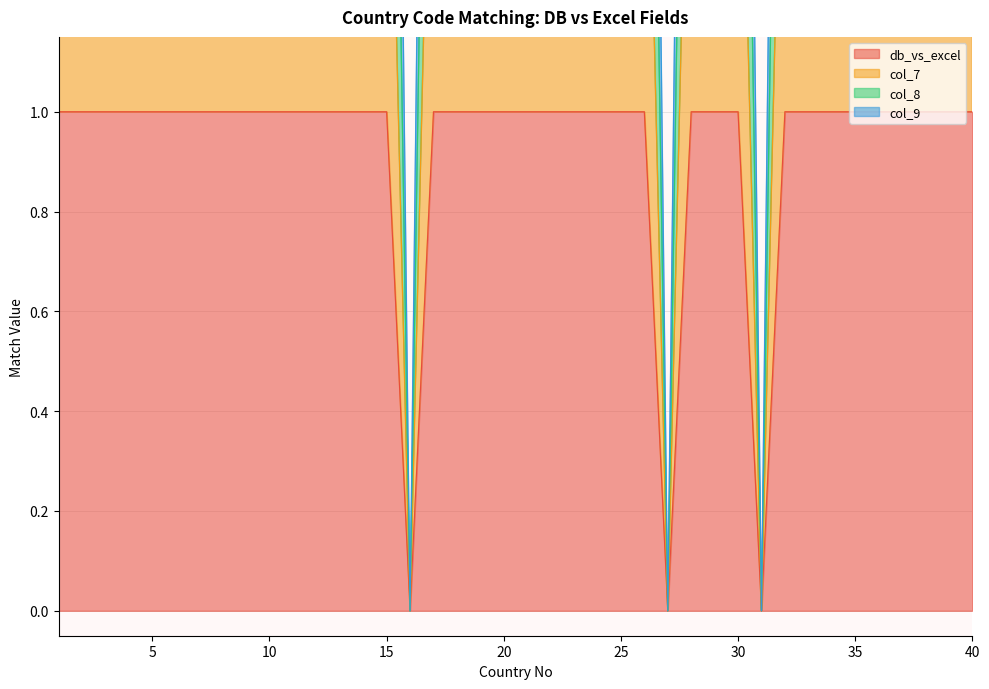

Reading left to right, transcribe all the data shown in this chart.

db_vs_excel: 1=1	2=1	3=1	4=1	5=1	6=1	7=1	8=1	9=1	10=1	11=1	12=1	13=1	14=1	15=1	16=0	17=1	18=1	19=1	20=1	21=1	22=1	23=1	24=1	25=1	26=1	27=0	28=1	29=1	30=1	31=0	32=1	33=1	34=1	35=1	36=1	37=1	38=1	39=1	40=1
col_7: 1=2	2=2	3=2	4=2	5=2	6=2	7=2	8=2	9=2	10=2	11=2	12=2	13=2	14=2	15=2	16=0	17=2	18=2	19=2	20=2	21=2	22=2	23=2	24=2	25=2	26=2	27=0	28=2	29=2	30=2	31=0	32=2	33=2	34=2	35=2	36=2	37=2	38=2	39=2	40=2
col_8: 1=4	2=4	3=4	4=4	5=4	6=4	7=4	8=4	9=4	10=4	11=4	12=4	13=4	14=4	15=4	16=0	17=4	18=4	19=4	20=4	21=4	22=4	23=4	24=4	25=4	26=4	27=0	28=4	29=4	30=4	31=0	32=4	33=4	34=4	35=4	36=4	37=4	38=4	39=4	40=4
col_9: 1=3	2=3	3=3	4=3	5=3	6=3	7=3	8=3	9=3	10=3	11=3	12=3	13=3	14=3	15=3	16=0	17=3	18=3	19=3	20=3	21=3	22=3	23=3	24=3	25=3	26=3	27=0	28=3	29=3	30=3	31=0	32=3	33=3	34=3	35=3	36=3	37=3	38=3	39=3	40=3